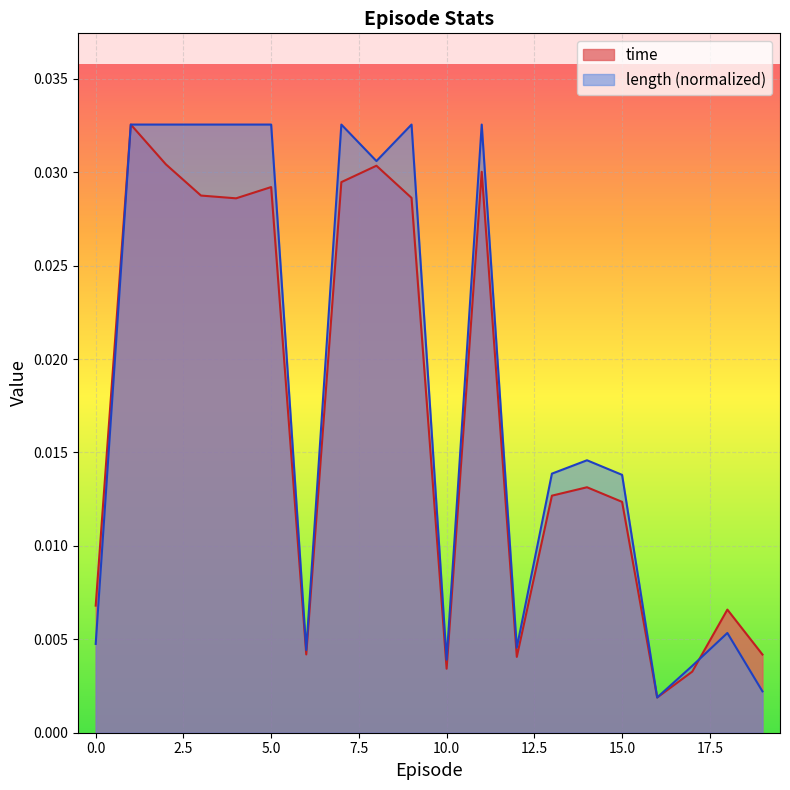

Between 9 and 1, which is larger?

1